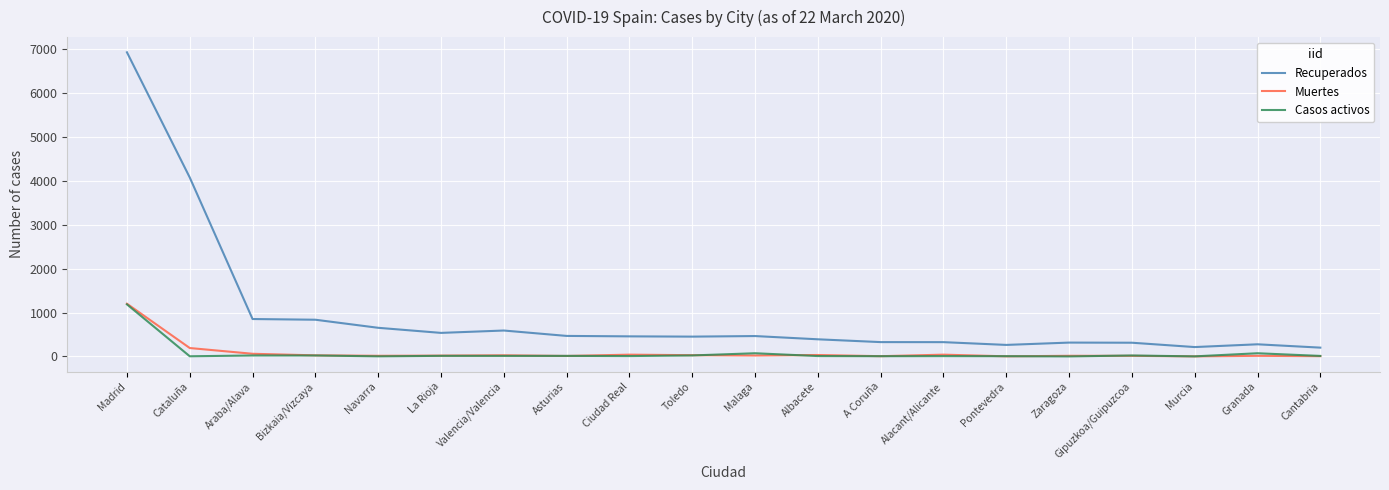

Is it true that Muertes equals 32 at Albacete?

True